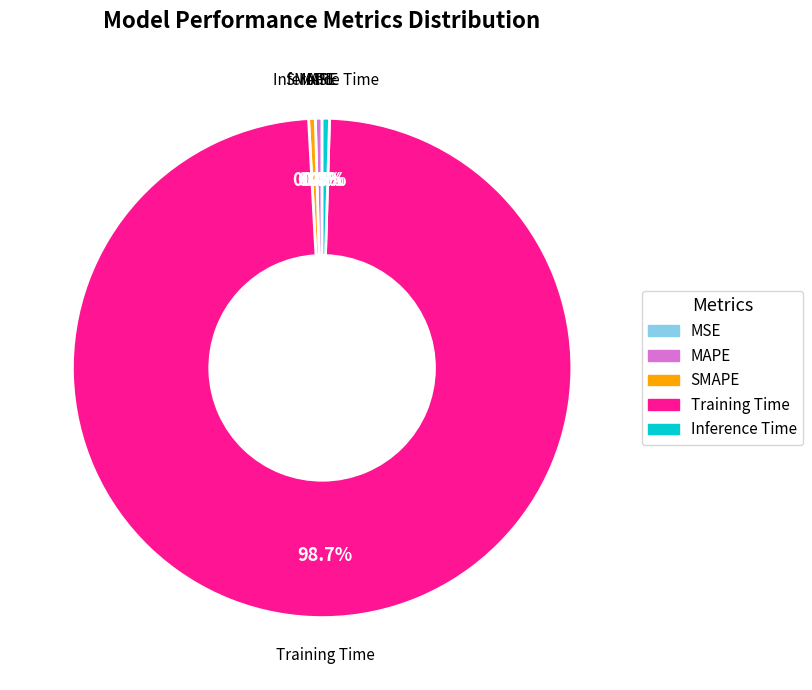

What is the largest slice in the pie chart?

Training Time